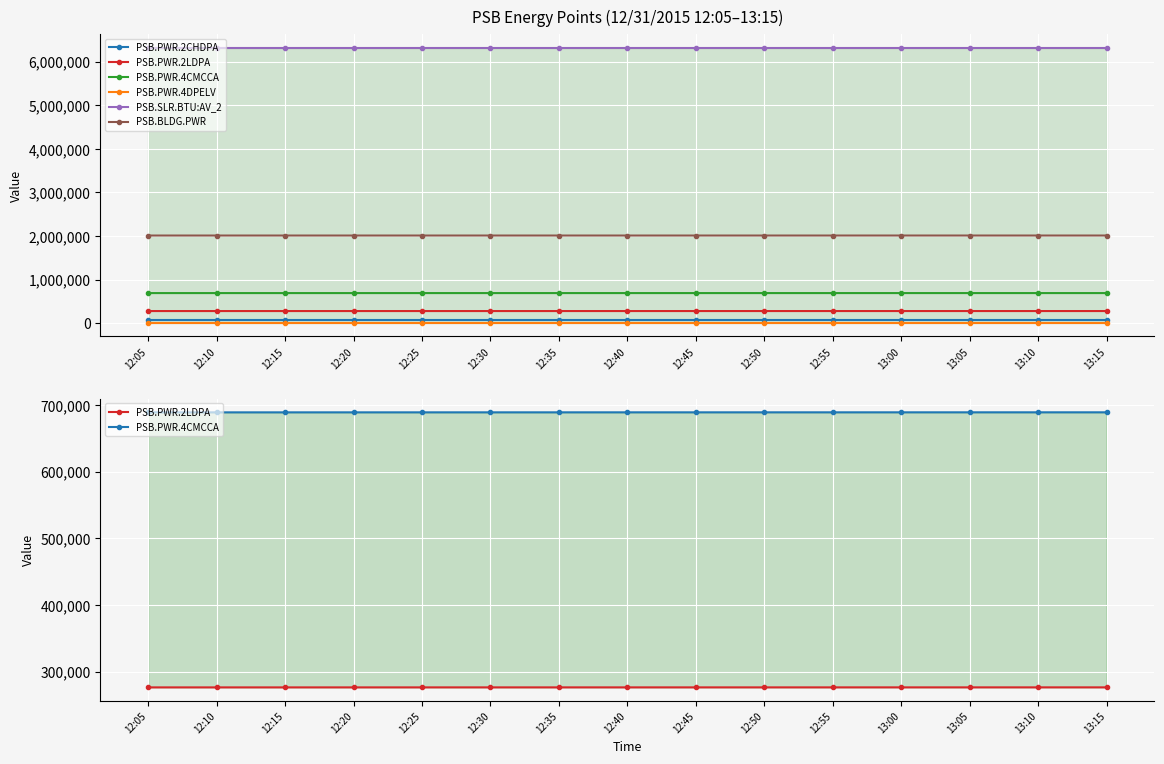

What is the highest value of the PSB.PWR.4DPELV series?

8597